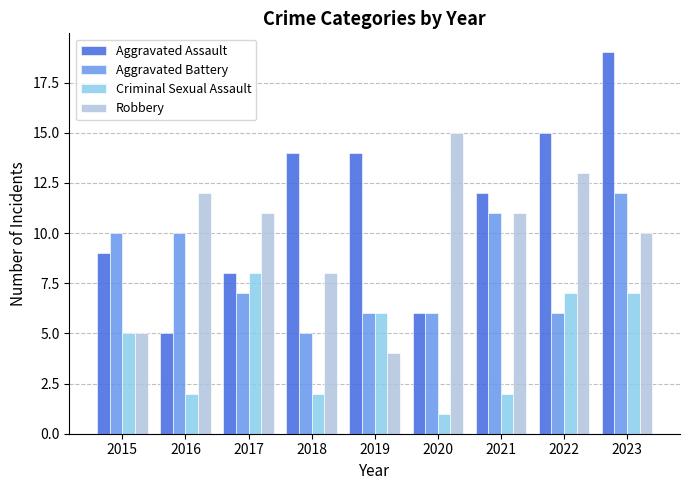

Is the value of Aggravated Assault at 2023 greater than the value of Robbery at 2023?

Yes